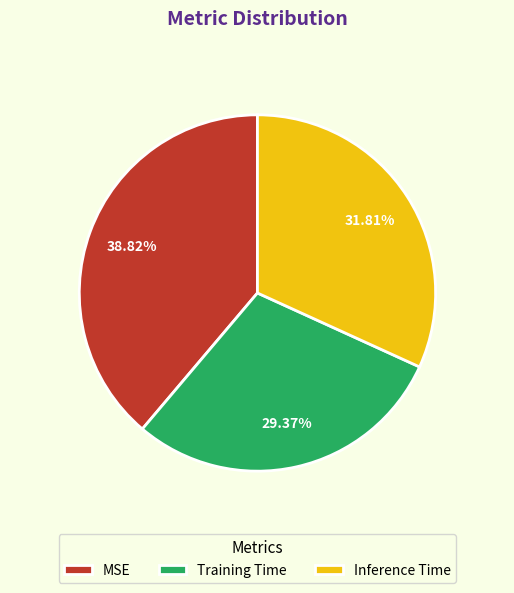

Which slice is the smallest?

Training Time